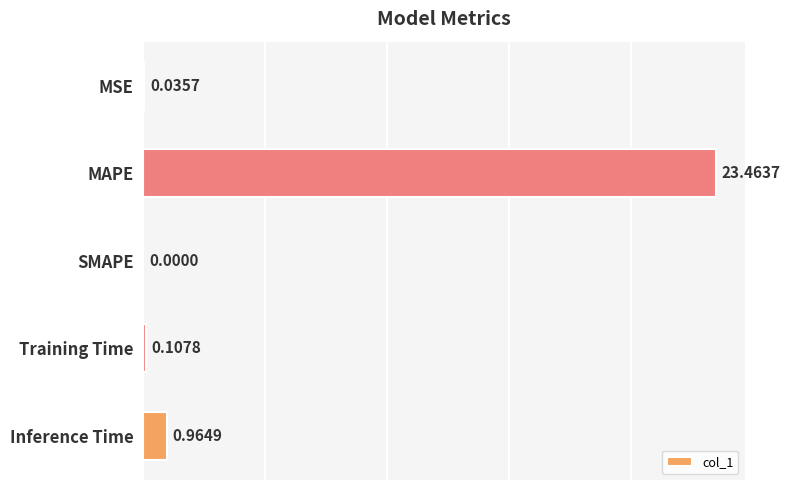

At which label is the value closest to 11?

Inference Time